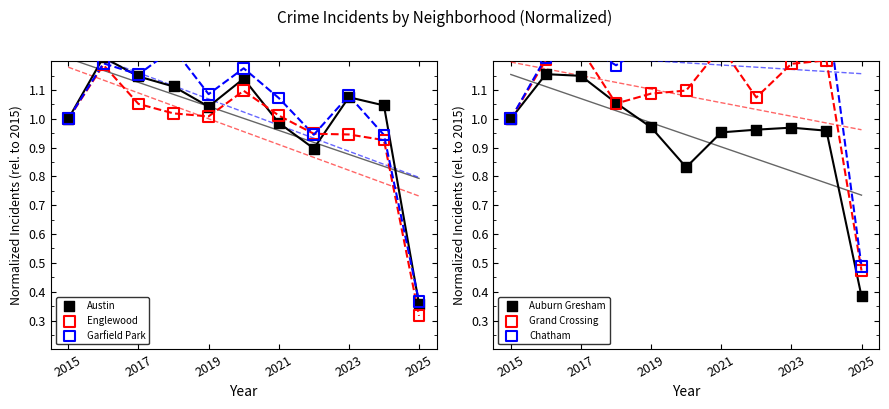

Is the value of Englewood at 2017 greater than the value of Grand Crossing at 2017?

No